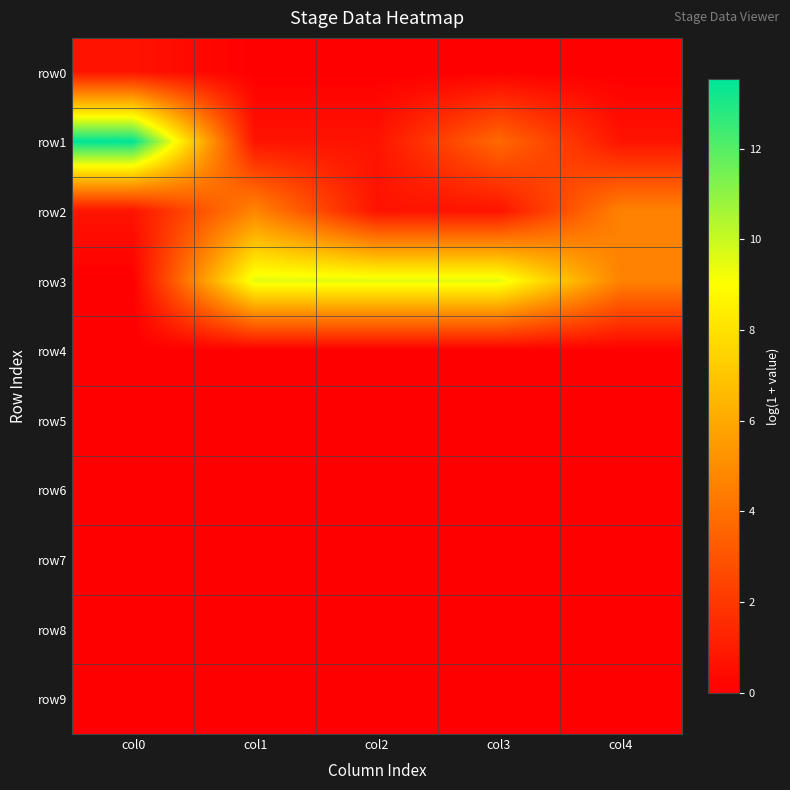

Which series changed the most between col1 and col3?

row2